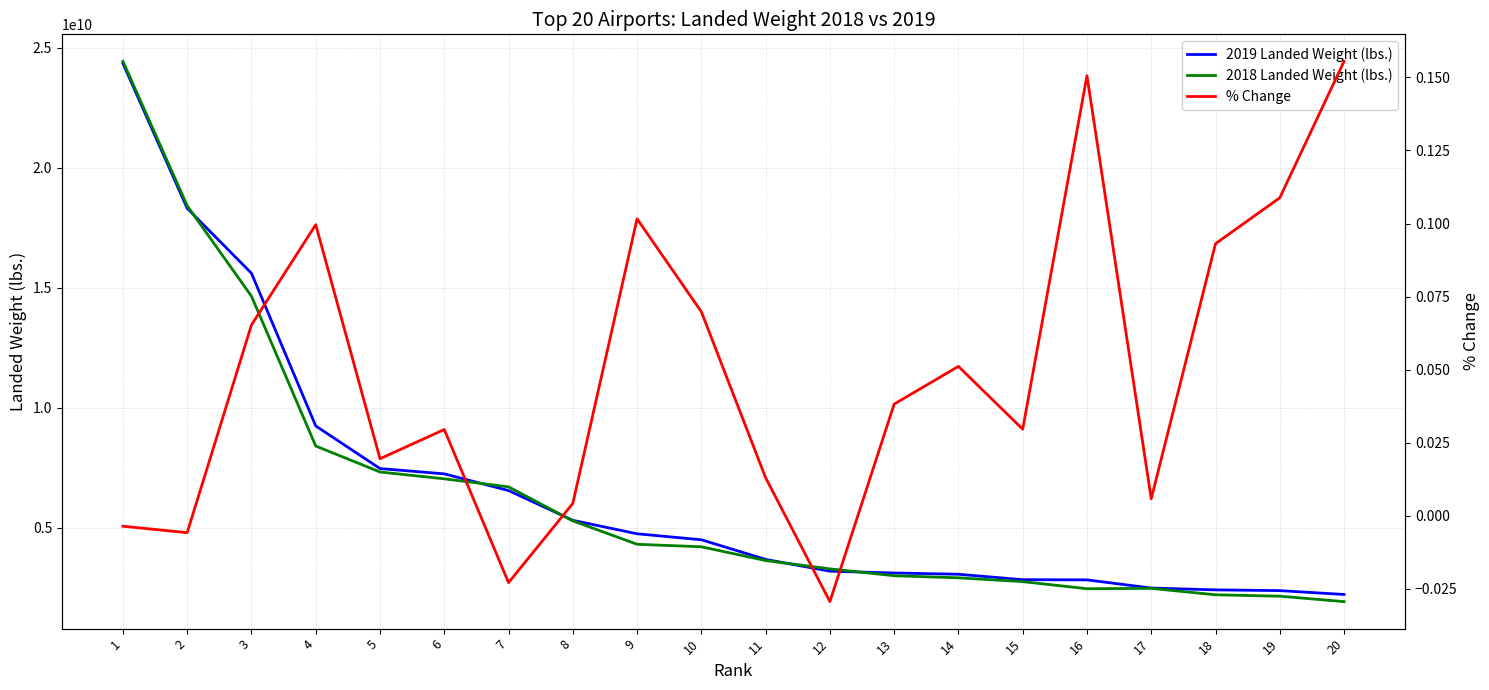

How many data points in 2018 Landed Weight (lbs.) are above 4198558563?

9